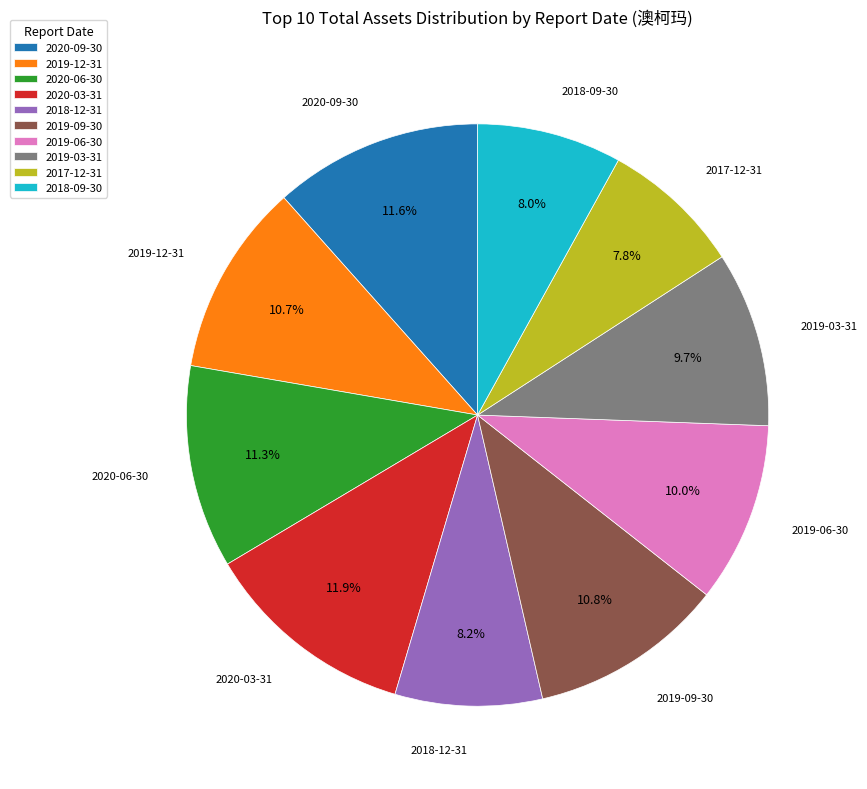

Which has a higher value, 2017-12-31 or 2020-03-31?

2020-03-31